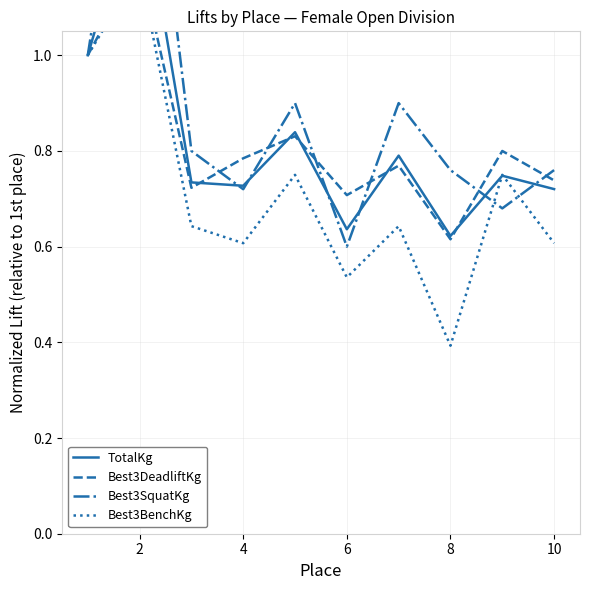

At how many categories does at least one series exceed 1?

1